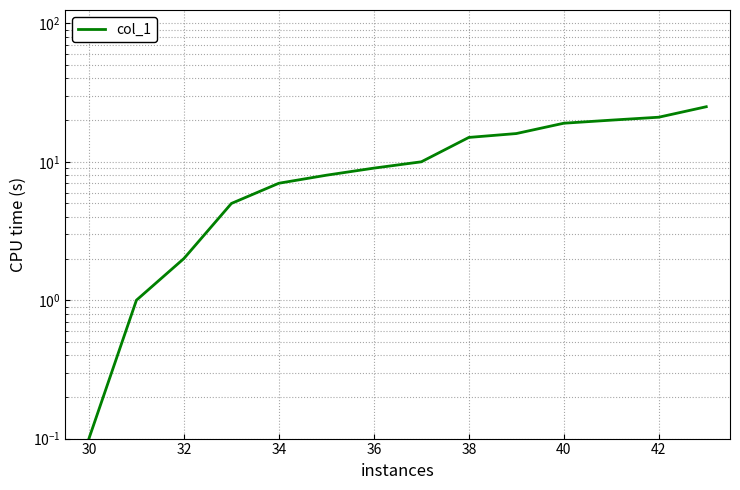

What is the smallest value displayed?

0.1